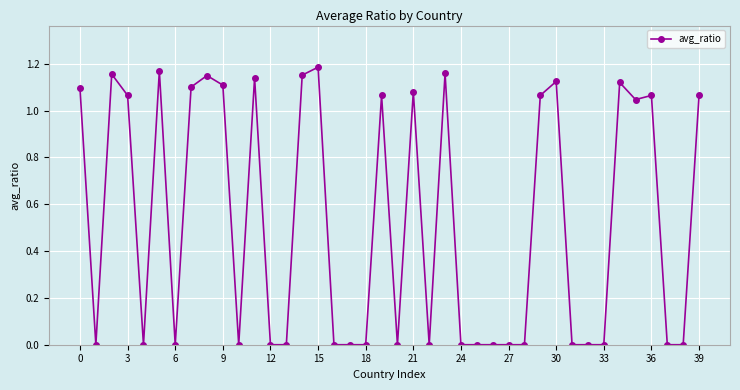

What is the sum of all values?

21.1